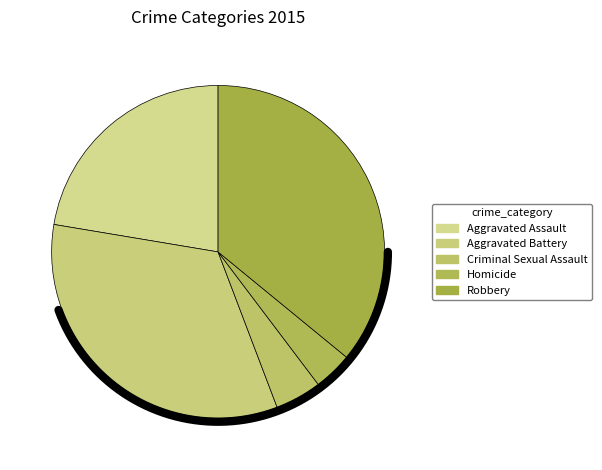

Which has a higher value, Homicide or Robbery?

Robbery